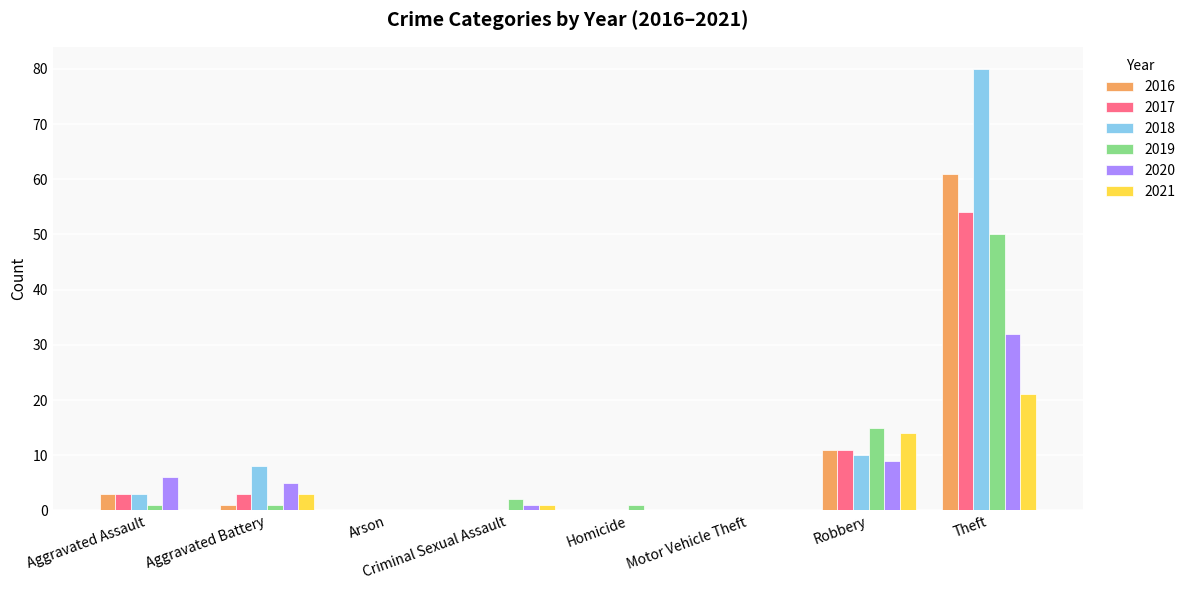

What is the sum of the 2020 values at Robbery and Arson?

9